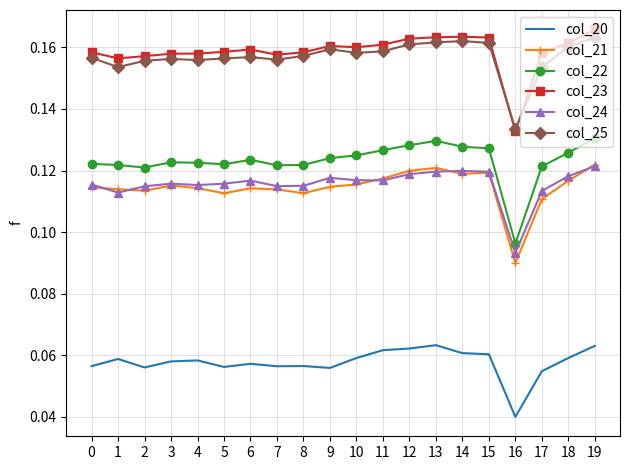

The col_22 series shows 0.0 at 14. True or false?

False